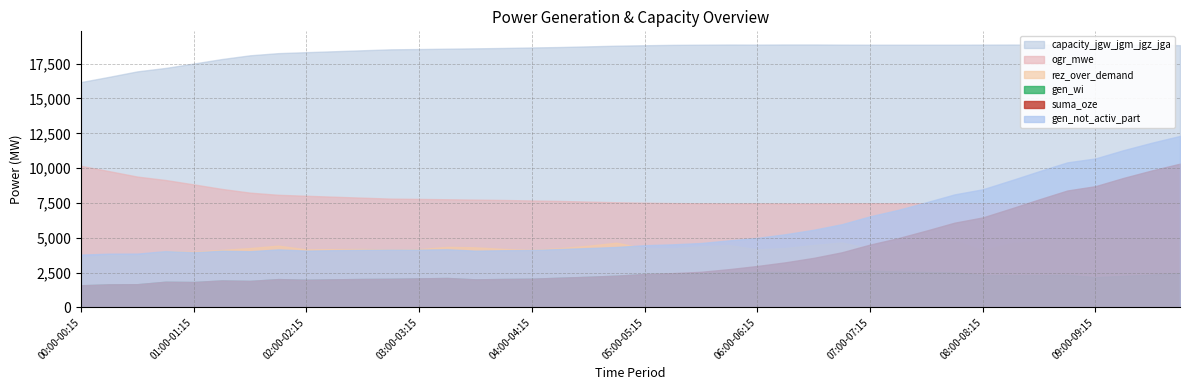

At which label does gen_not_activ_part reach its minimum?

00:00-00:15